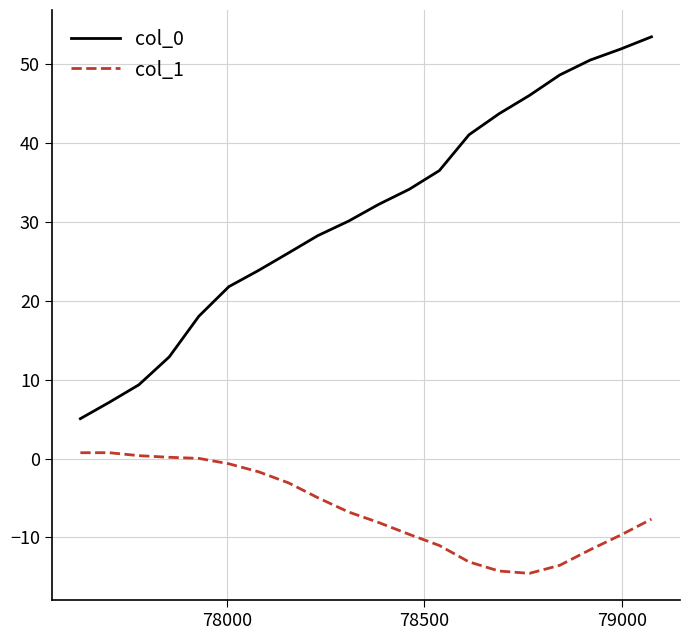

What is the lowest value of the col_1 series?

-14.5